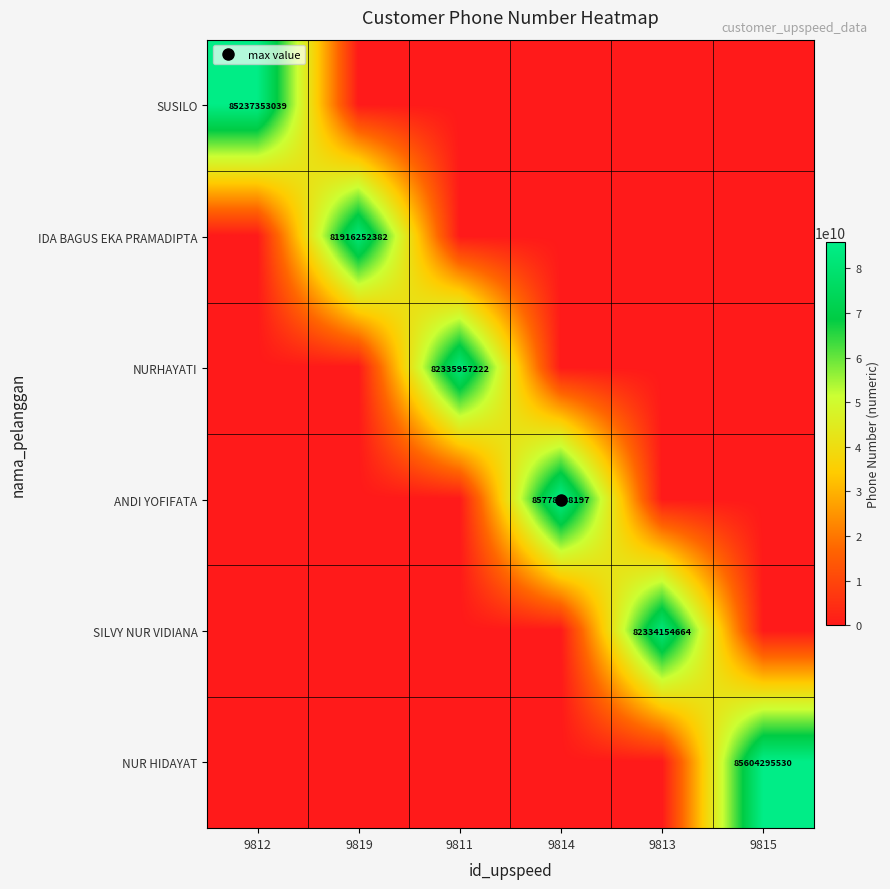

What is the total value across all series at 9813?

82334154664